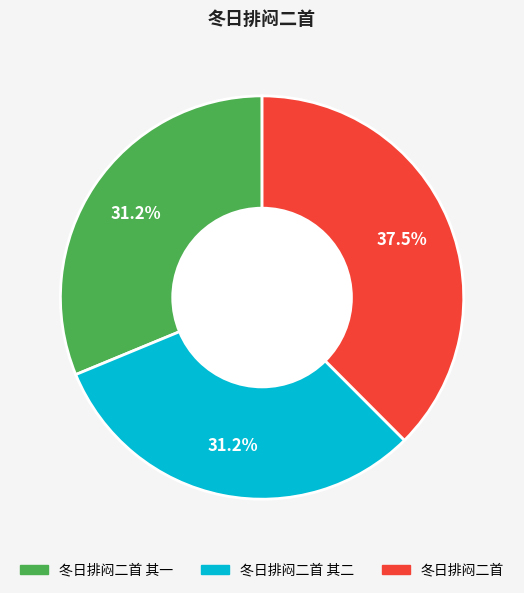

Is there a majority slice in this chart?

No